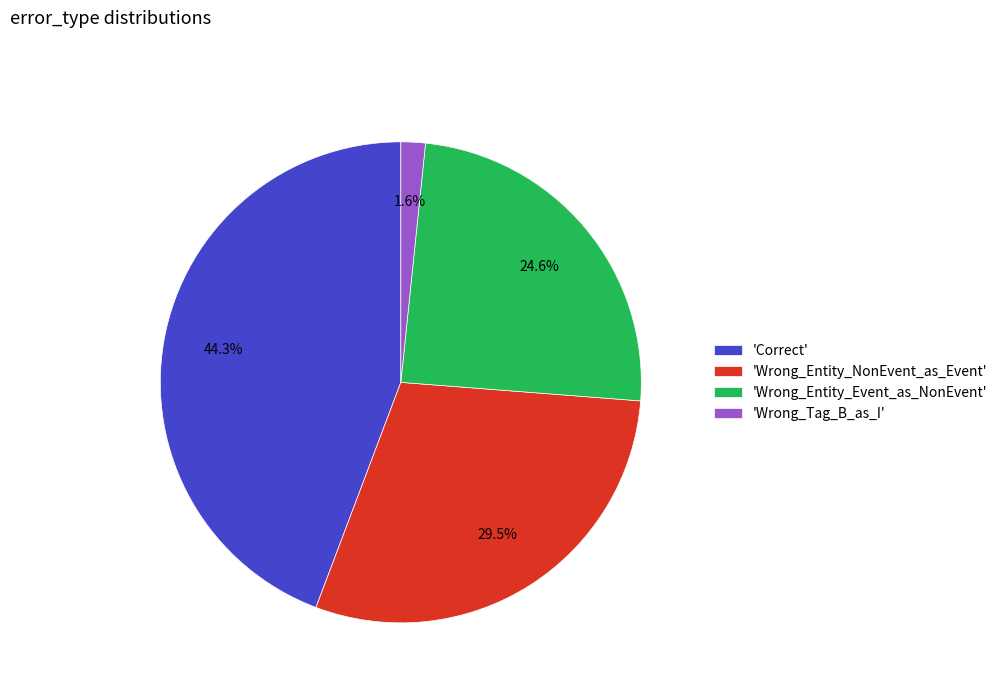

Is there a majority slice in this chart?

No